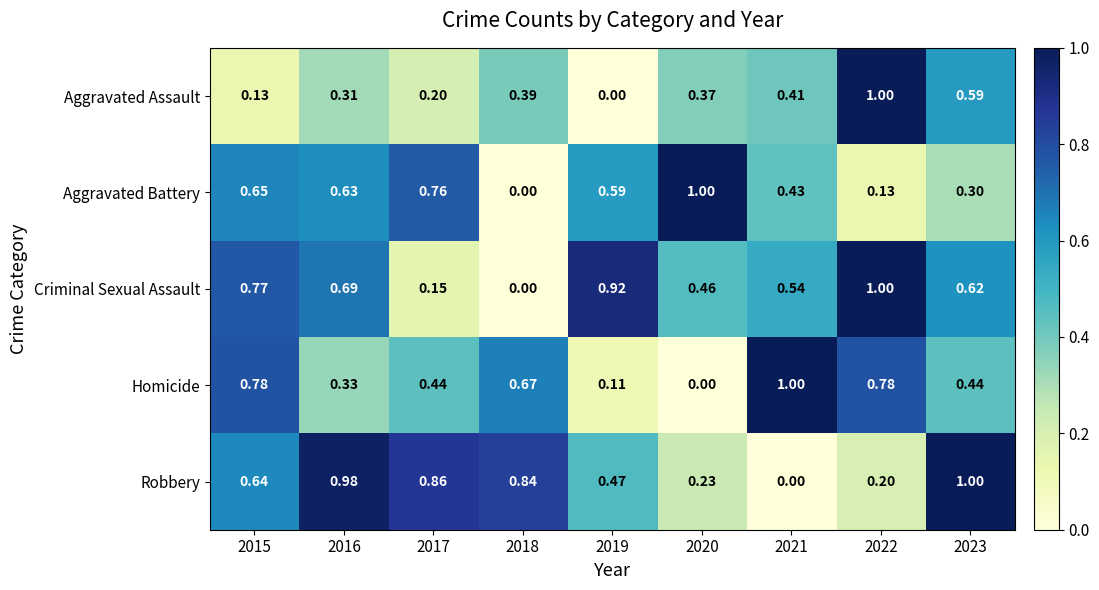

Rank the series at 2015 from highest to lowest value.

Homicide, Criminal Sexual Assault, Aggravated Battery, Robbery, Aggravated Assault